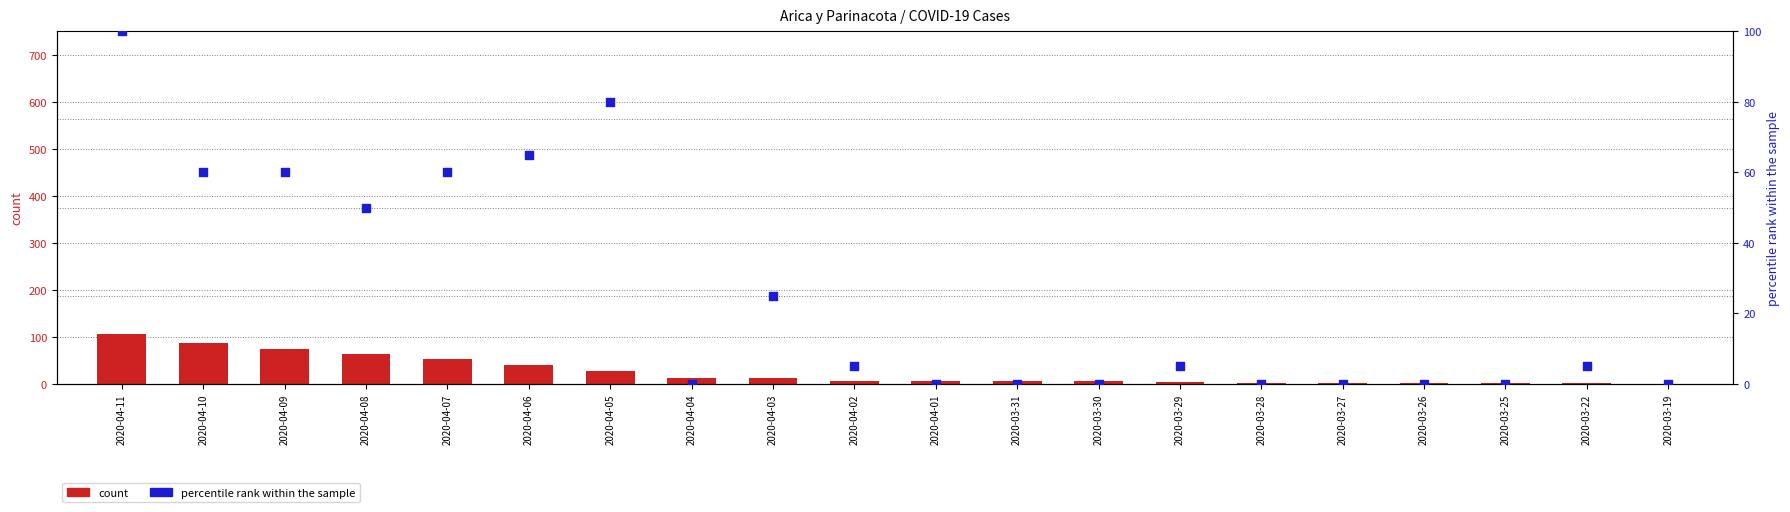

Which series has the largest total across all categories?

count